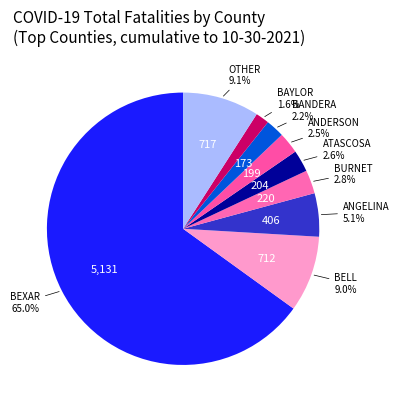

Is the sum of BANDERA and OTHER greater than half?

No